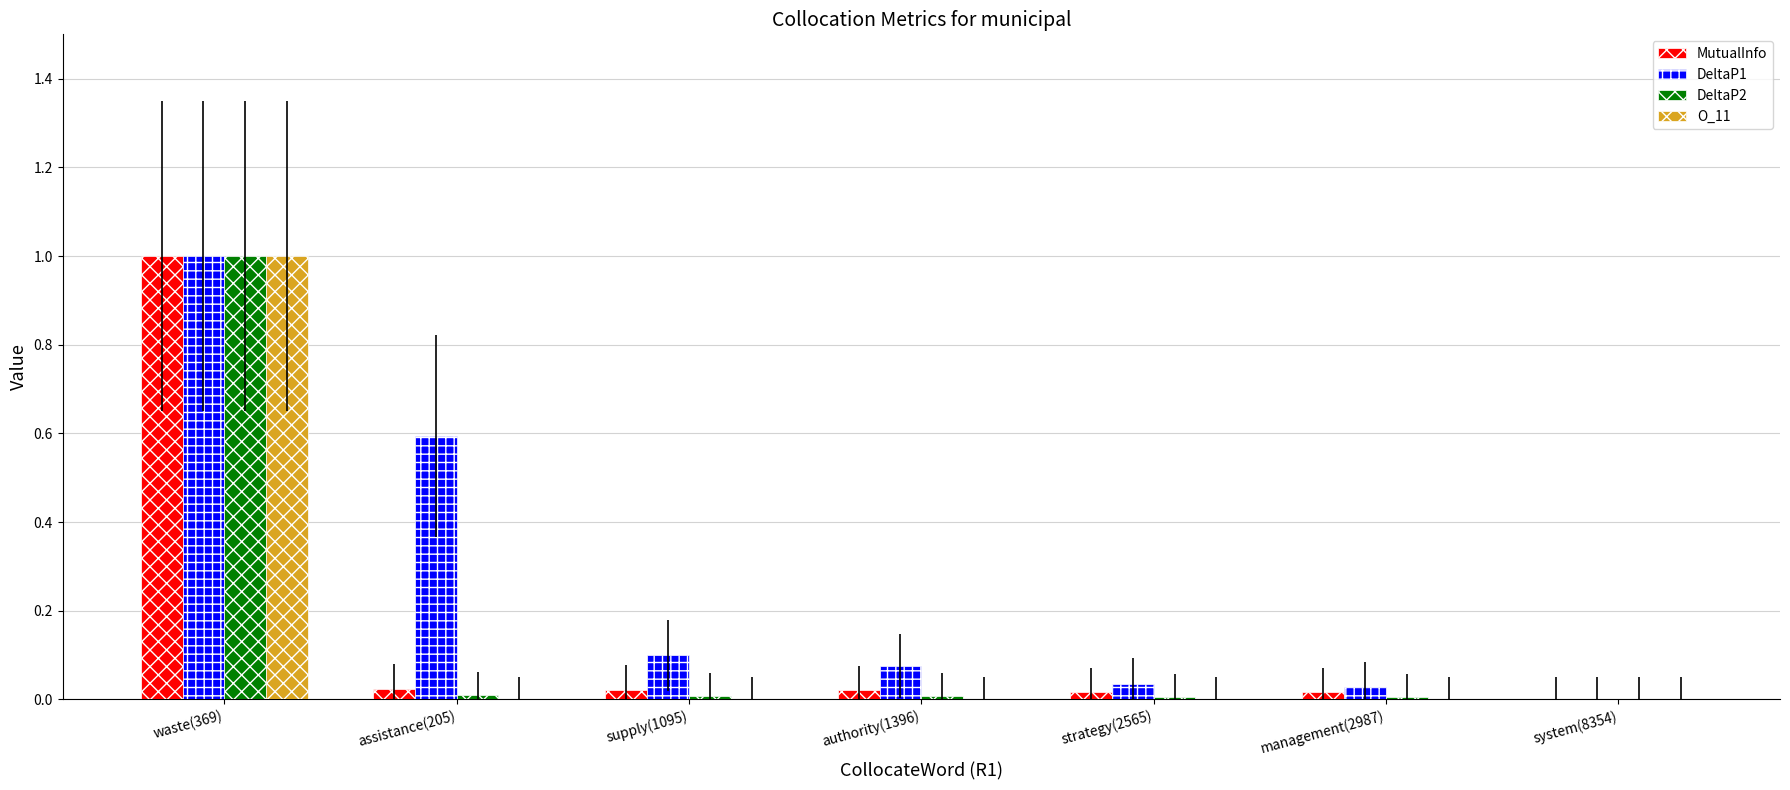

What is the sum of the DeltaP1 values at system(8354) and waste(369)?

1.0